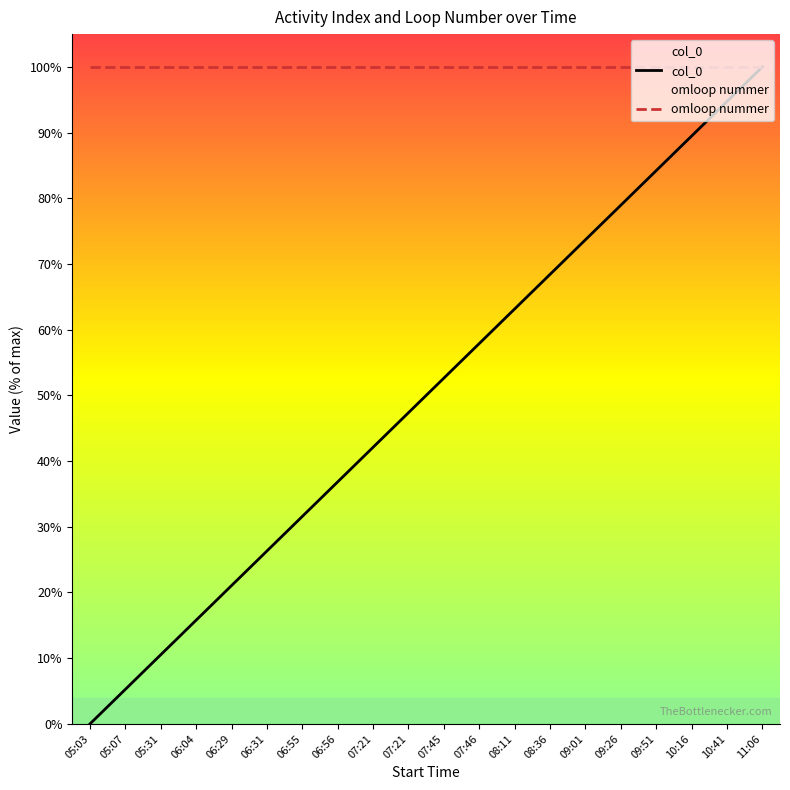

What is the difference between the highest and lowest values at 10:16?

10.5